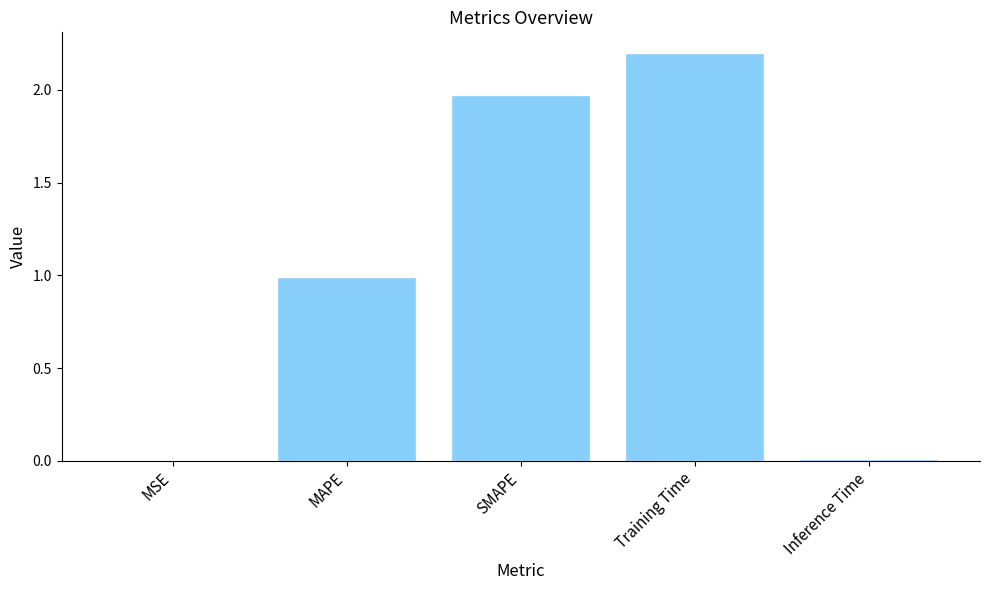

Between MSE and SMAPE, which is larger?

SMAPE